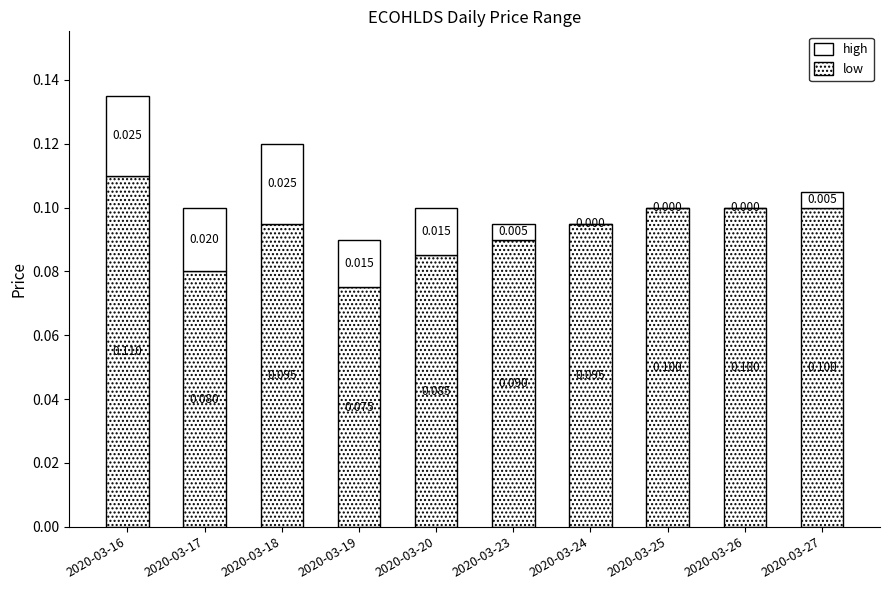

Does the chart contain stacked bars?

Yes